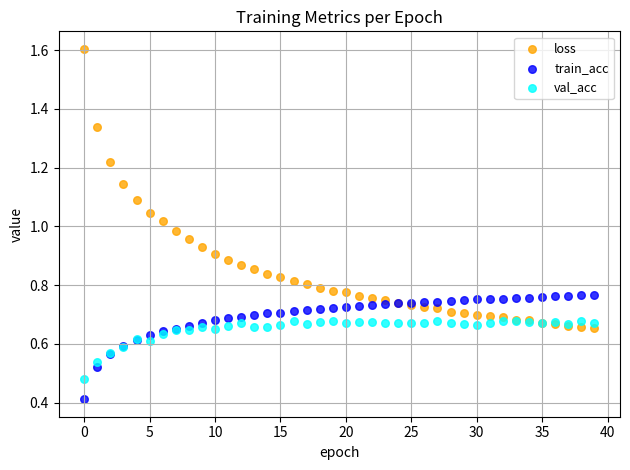

Which series contains the lowest Y value?

train_acc